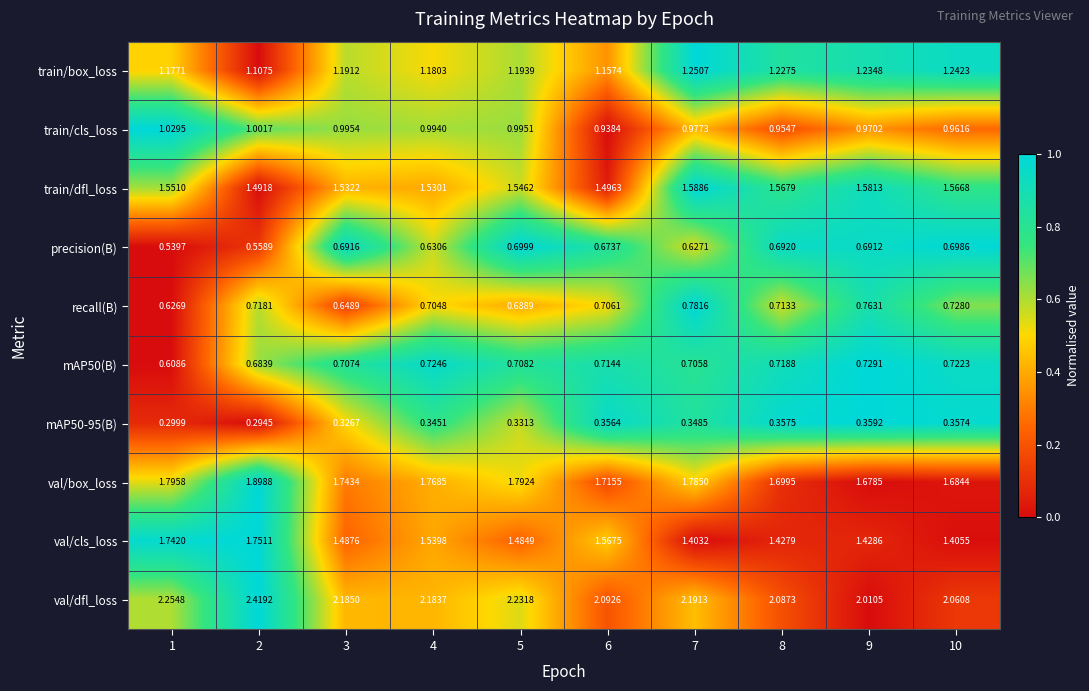

Which series changed the most between 6 and 7?

val/cls_loss